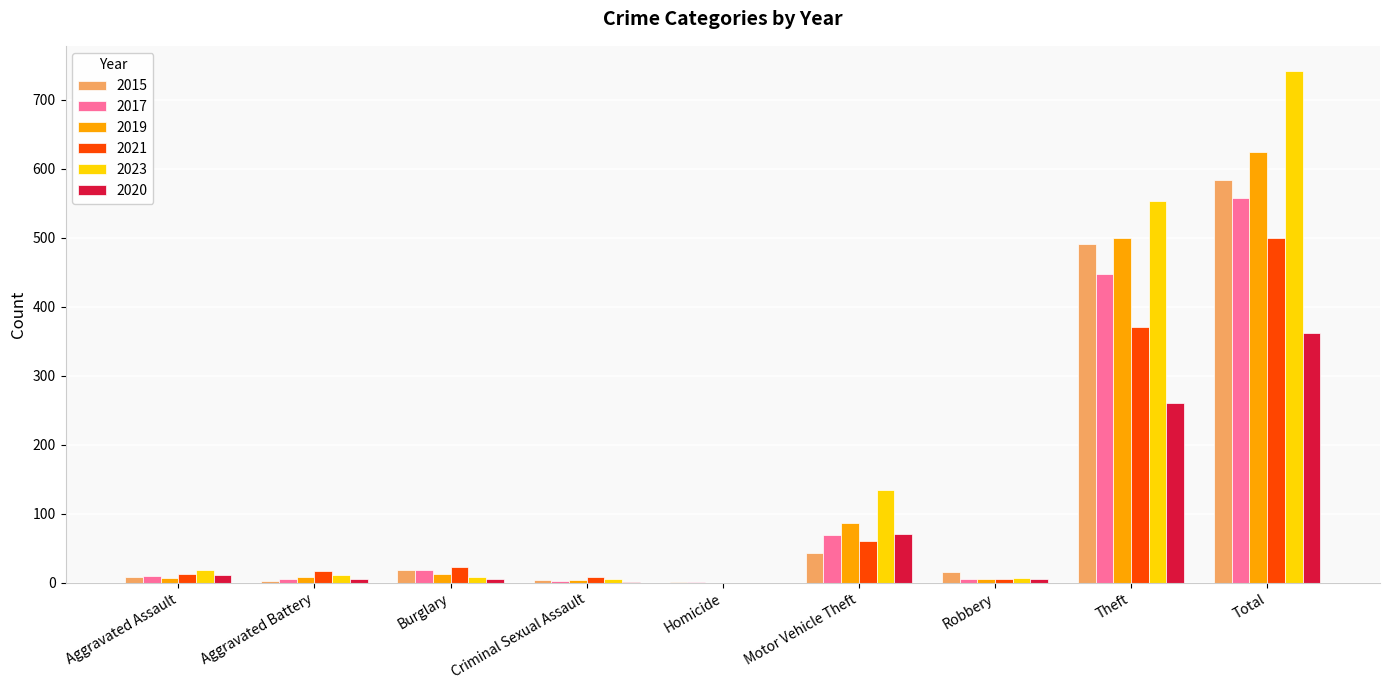

What is the spread (max minus min) of values at Motor Vehicle Theft?

91